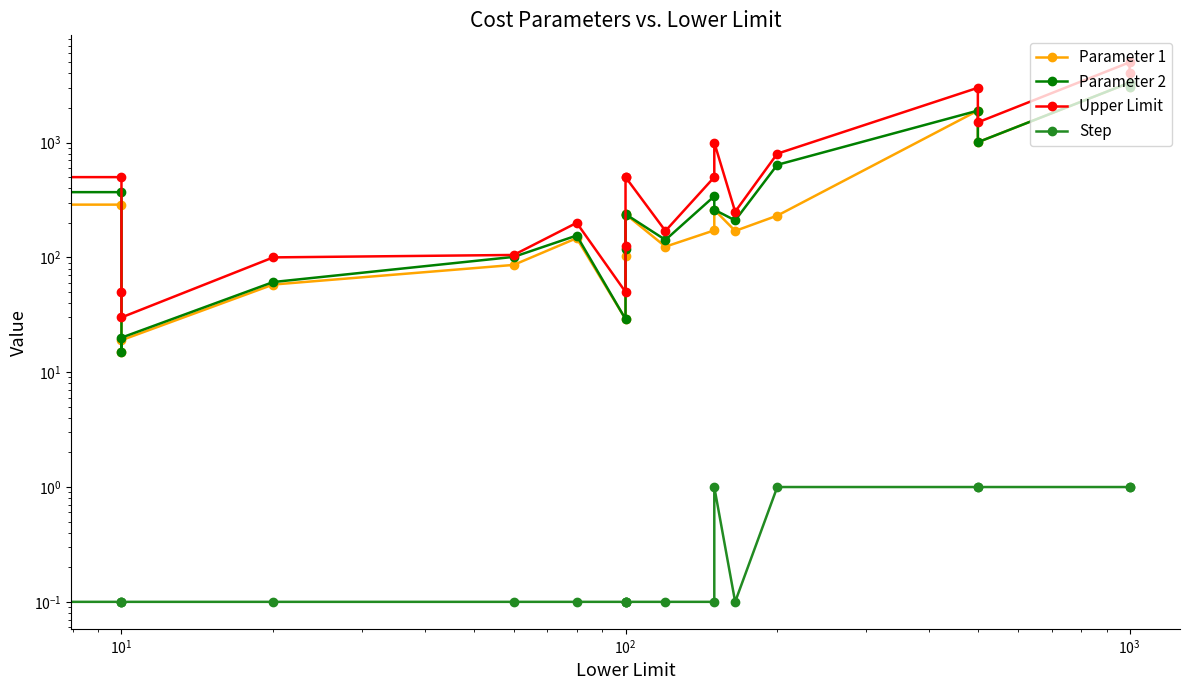

At how many categories does at least one series exceed 442?

11